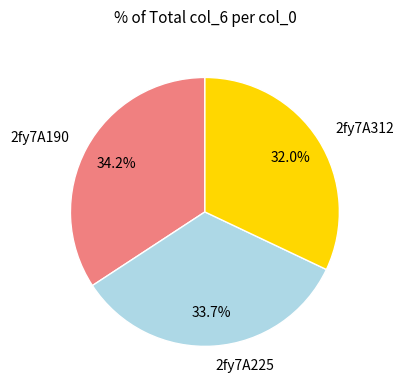

Approximately how many times larger is the value at 2fy7A312 compared to 2fy7A190?

0.9